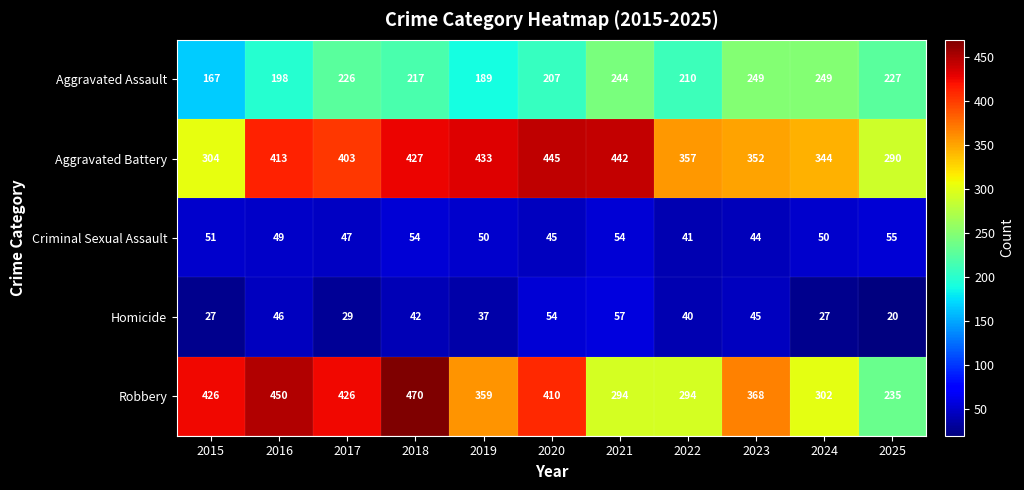

At 2021, list the series in order from largest to smallest.

Aggravated Battery, Robbery, Aggravated Assault, Homicide, Criminal Sexual Assault